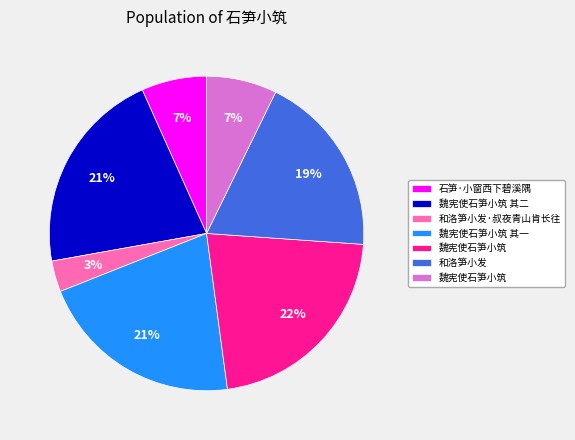

Does any single category account for the majority?

No